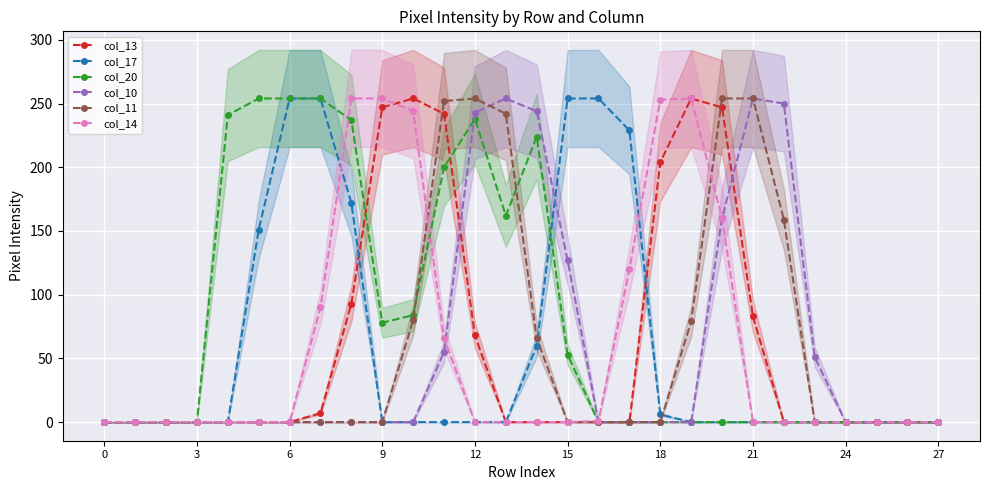

What is the sum of all col_20 values?

2279